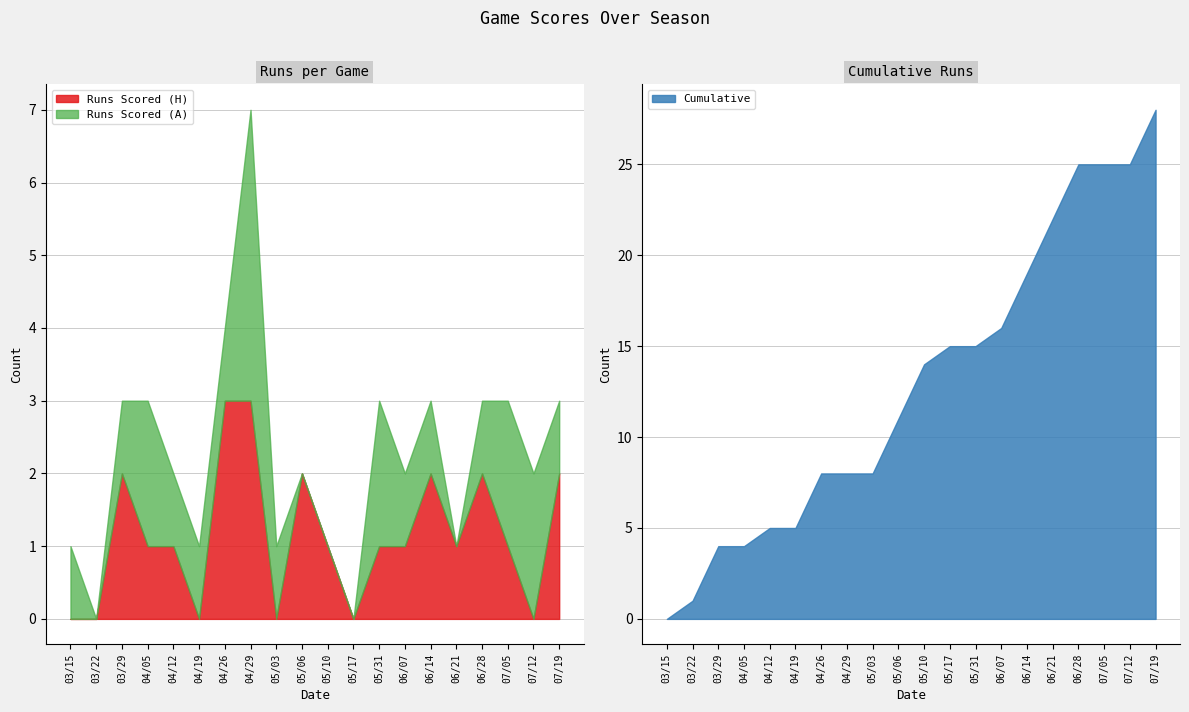

What is the total value across all series at 07/05?

28